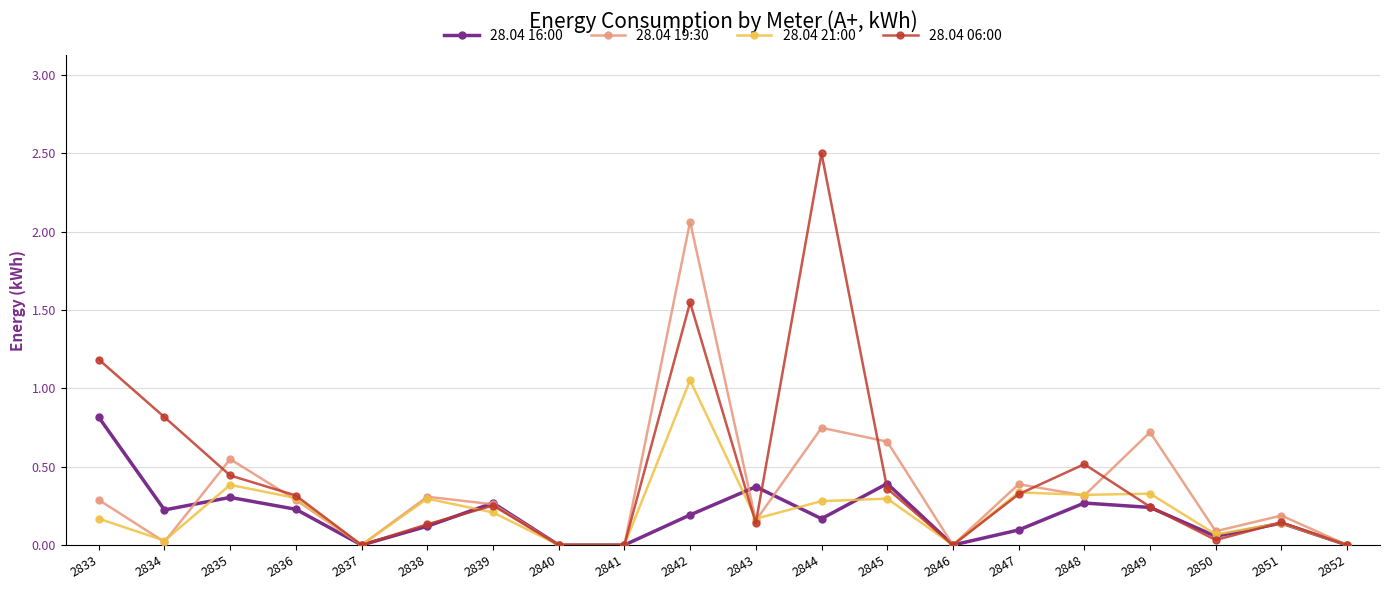

List the series in order of their peak value, lowest first.

28.04 16:00, 28.04 21:00, 28.04 19:30, 28.04 06:00